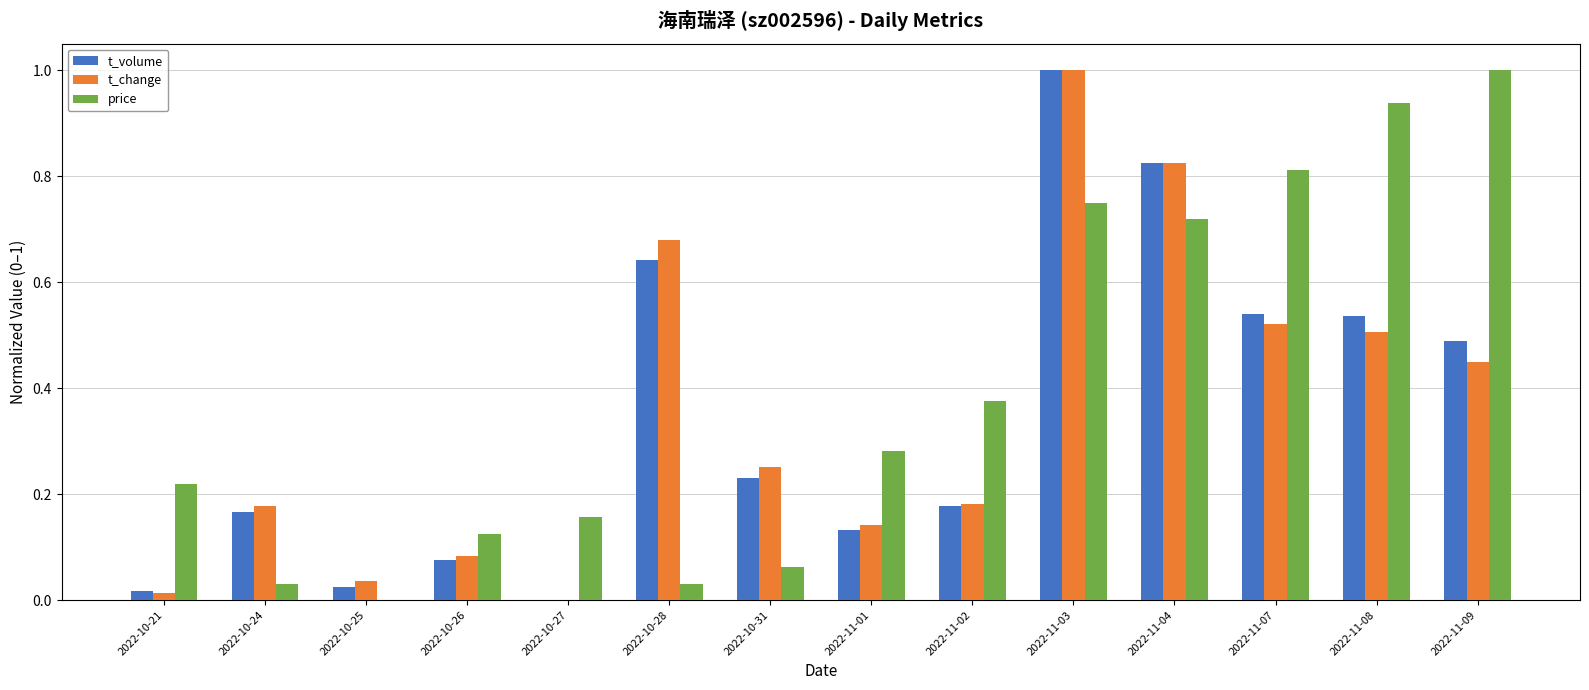

The t_volume series shows 1.7 at 2022-11-03. True or false?

False